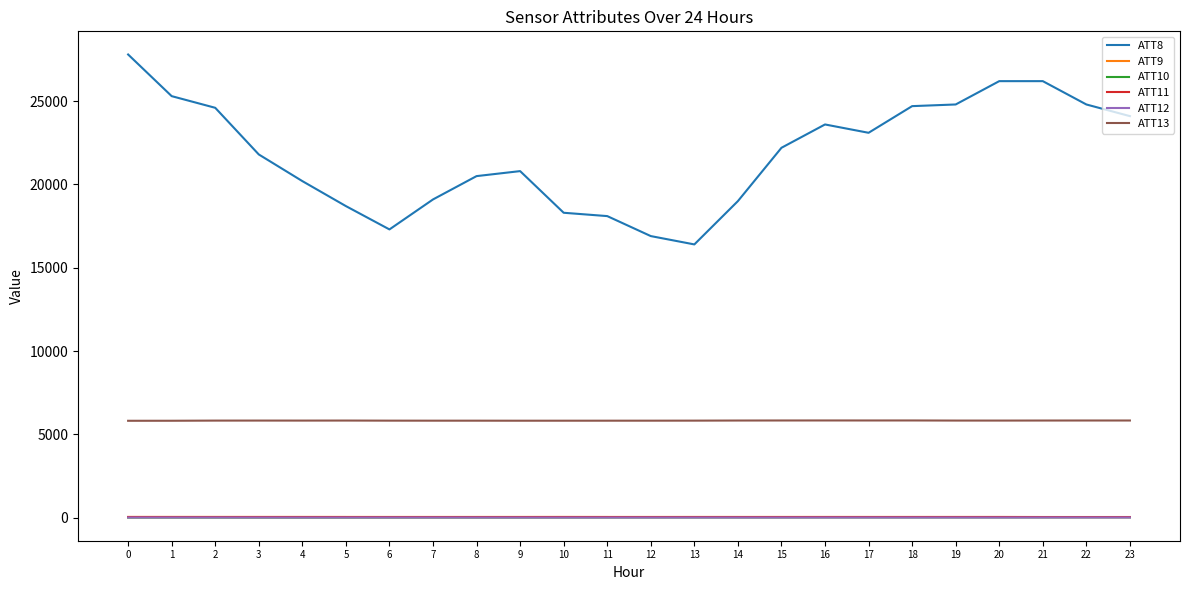

What is the minimum value for ATT13?

5814.1